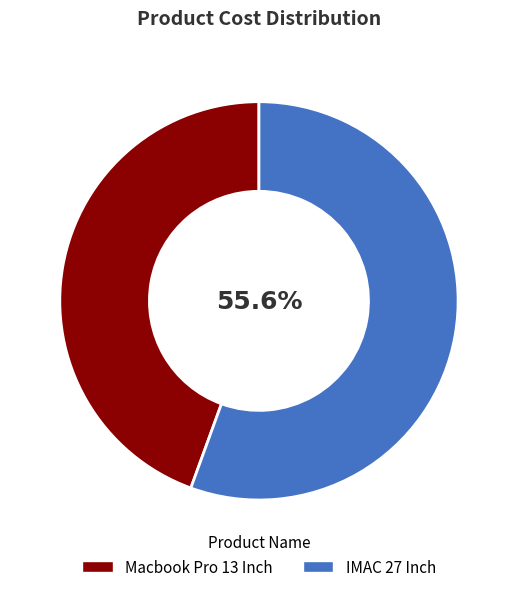

To the nearest percent, what is the difference between the largest and smallest slice percentages?

11%